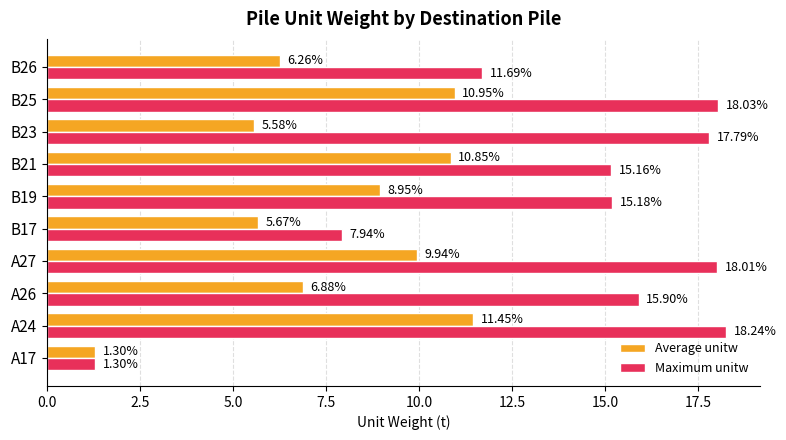

Is the value of Maximum unitw at A27 greater than the value of Average unitw at B23?

Yes